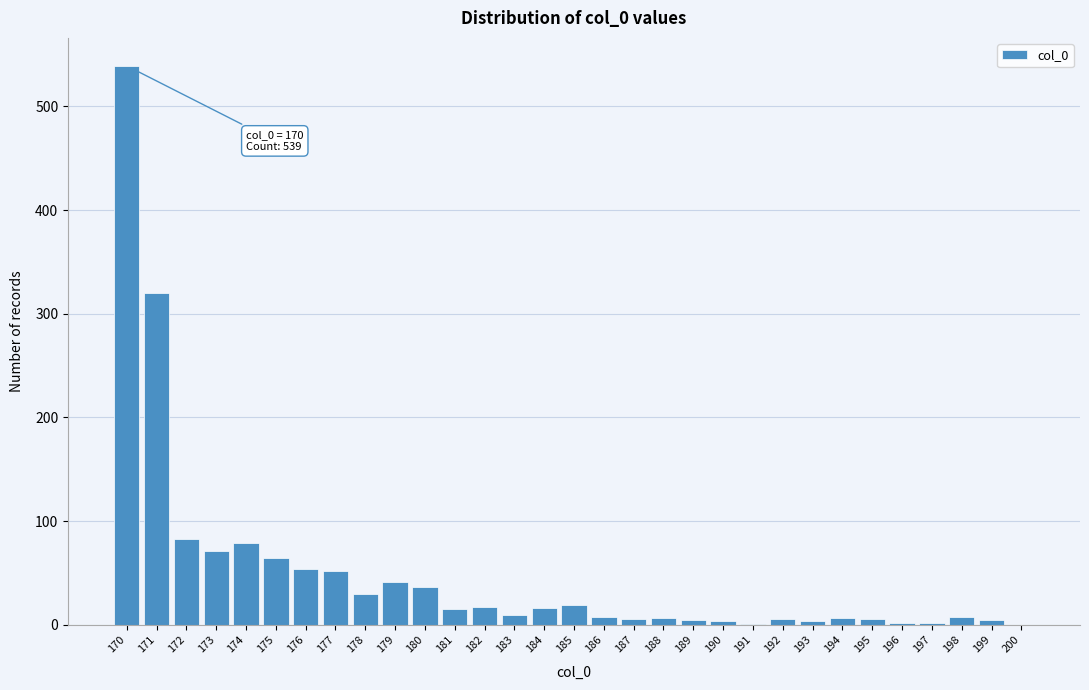

True or false: the data shows 71 at 173.

True